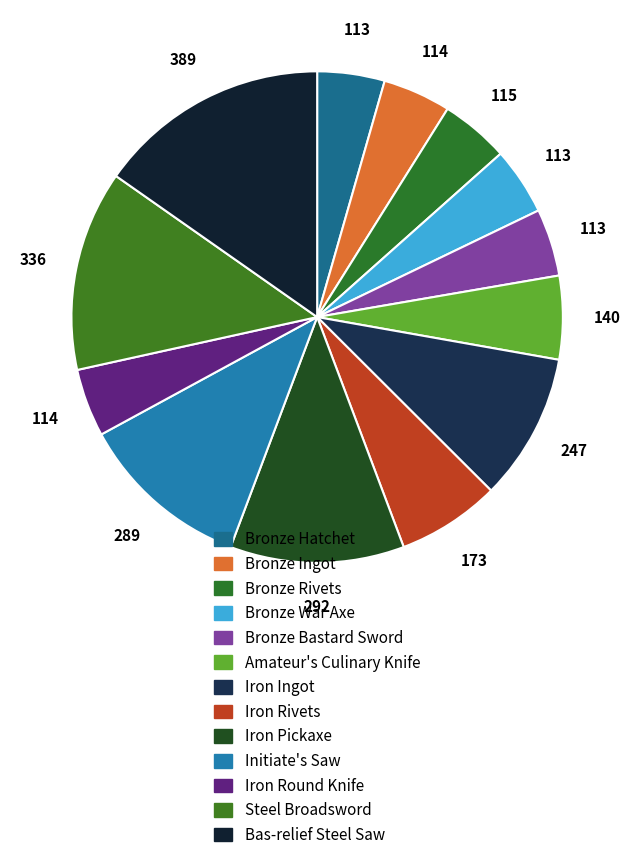

Count the number of slices in the pie.

13